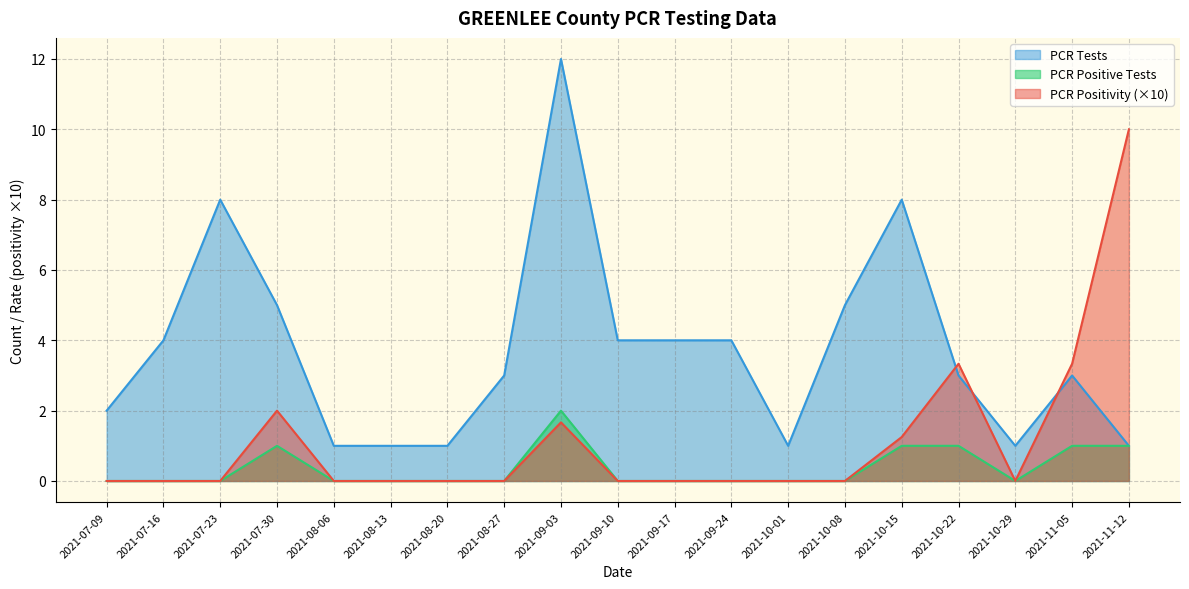

What are all the series names shown in the legend?

PCR Tests, PCR Positive Tests, PCR Positivity (×10)